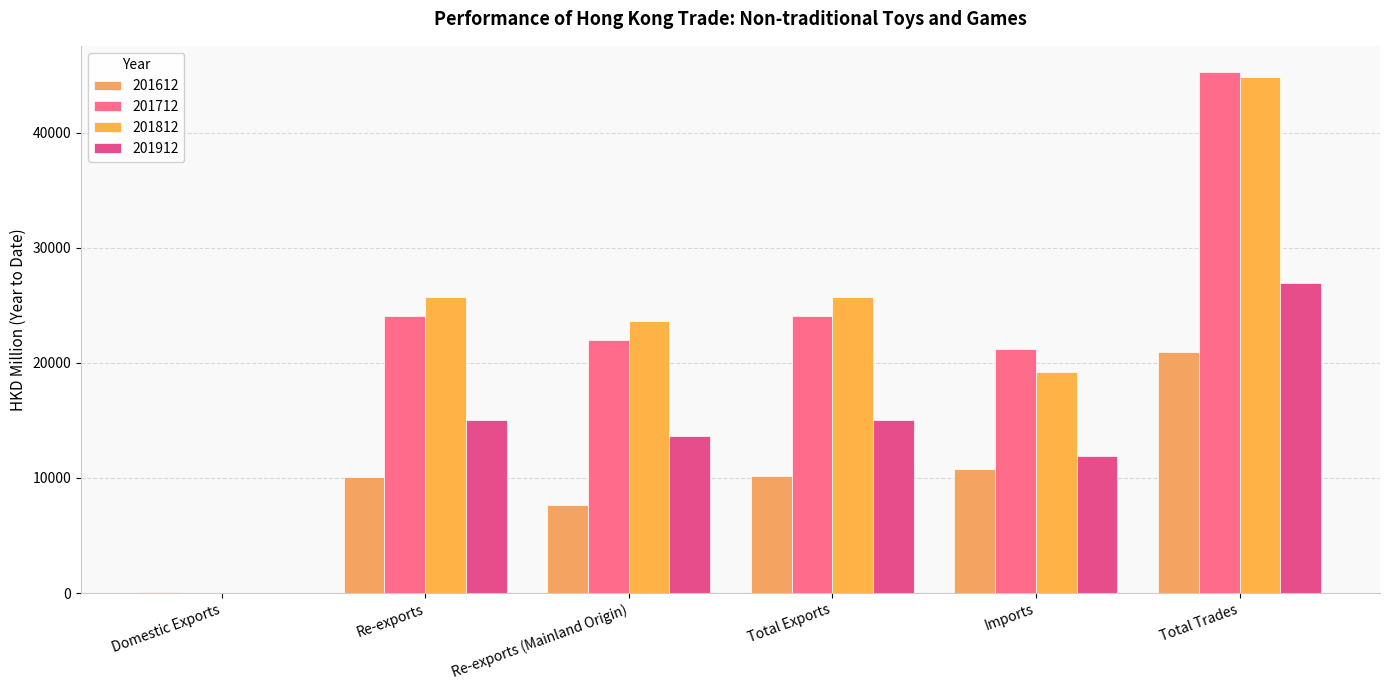

Rank the series by their maximum value, from lowest to highest.

201612, 201912, 201812, 201712